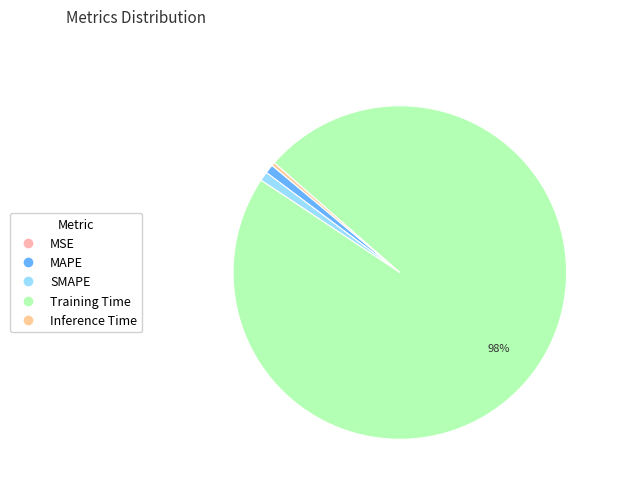

The SMAPE slice represents 1% of the pie. True or false?

True